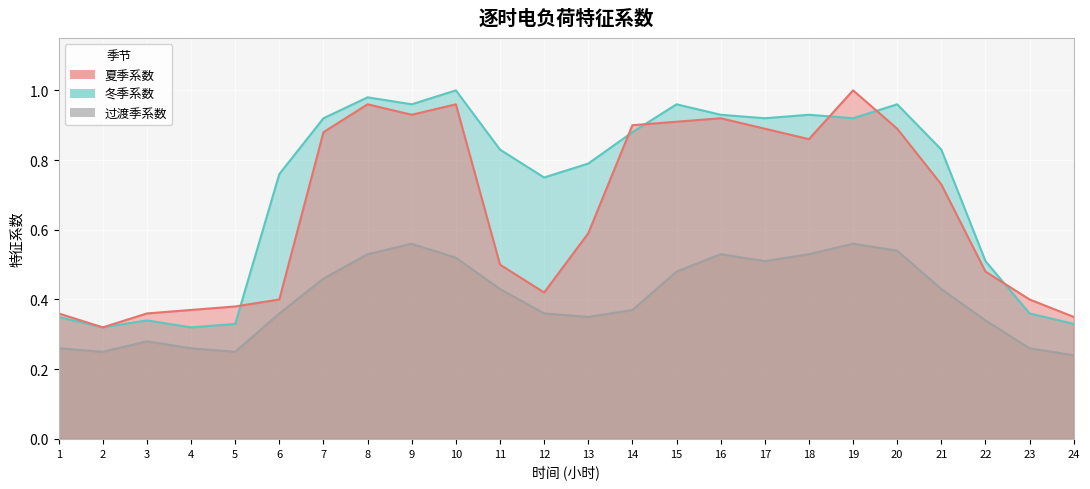

List the series in order of their overall mean, highest first.

冬季系数, 夏季系数, 过渡季系数